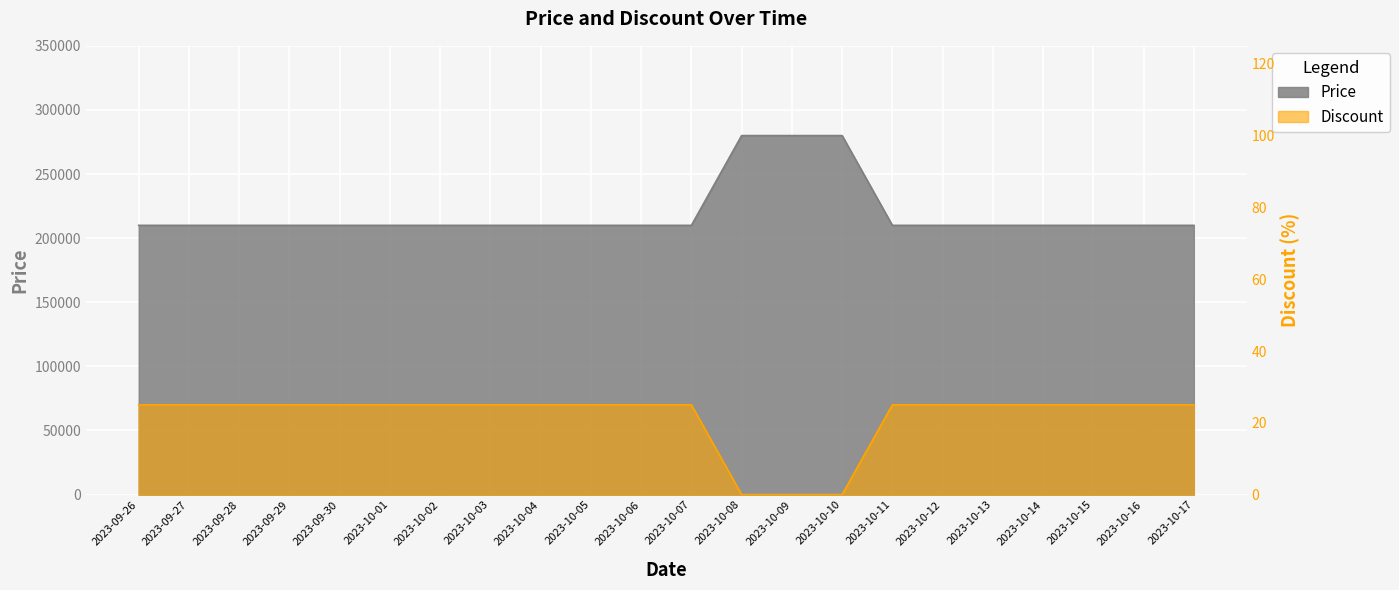

Rank the series at 2023-10-05 from highest to lowest value.

Price, Discount